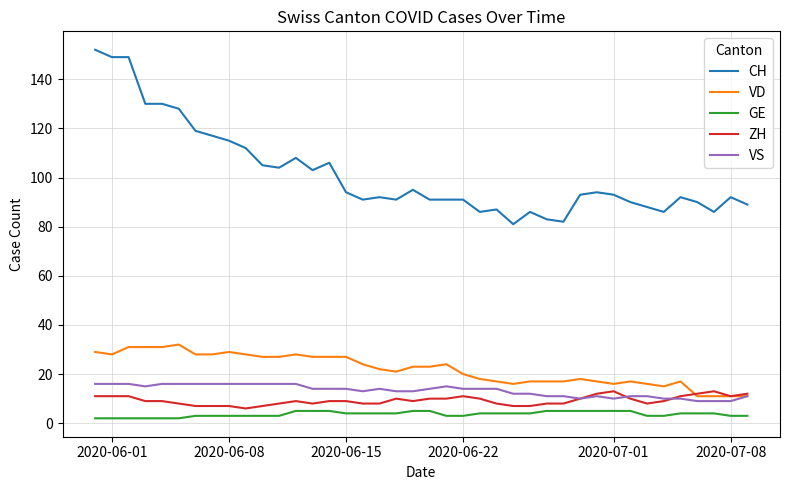

True or false: GE and VD intersect in this chart.

False